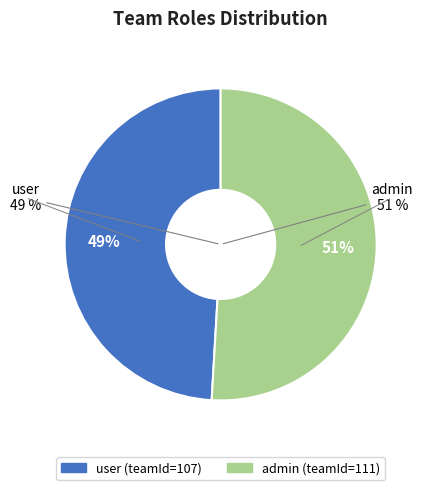

To the nearest percent, what is the difference between the largest and smallest slice percentages?

2%